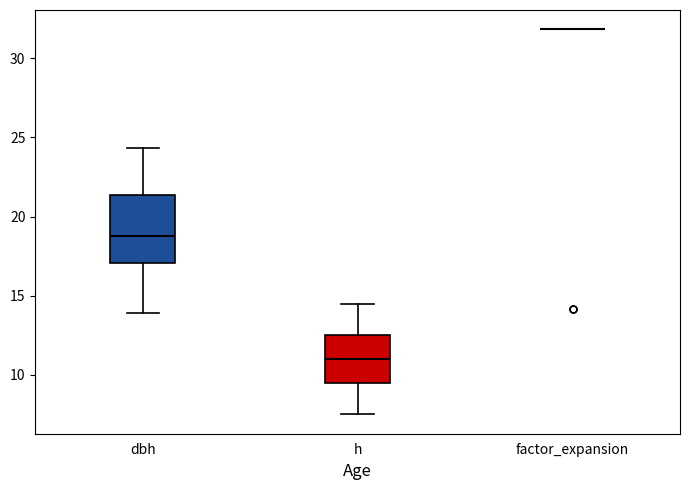

Reading left to right, transcribe this box plot: for each box, give where its median line is, the range the box spans, and where its two whiskers end, as read against the y-axis. The values are not printed on the chart, so give them approximately, as read against the axis.

dbh: median 19.0, box 17.0 to 21.5, whiskers 14.0 to 24.5
h: median 11.0, box 9.5 to 12.5, whiskers 7.5 to 14.5
factor_expansion: box collapsed to a line at 32.0, whiskers 32.0 to 32.0